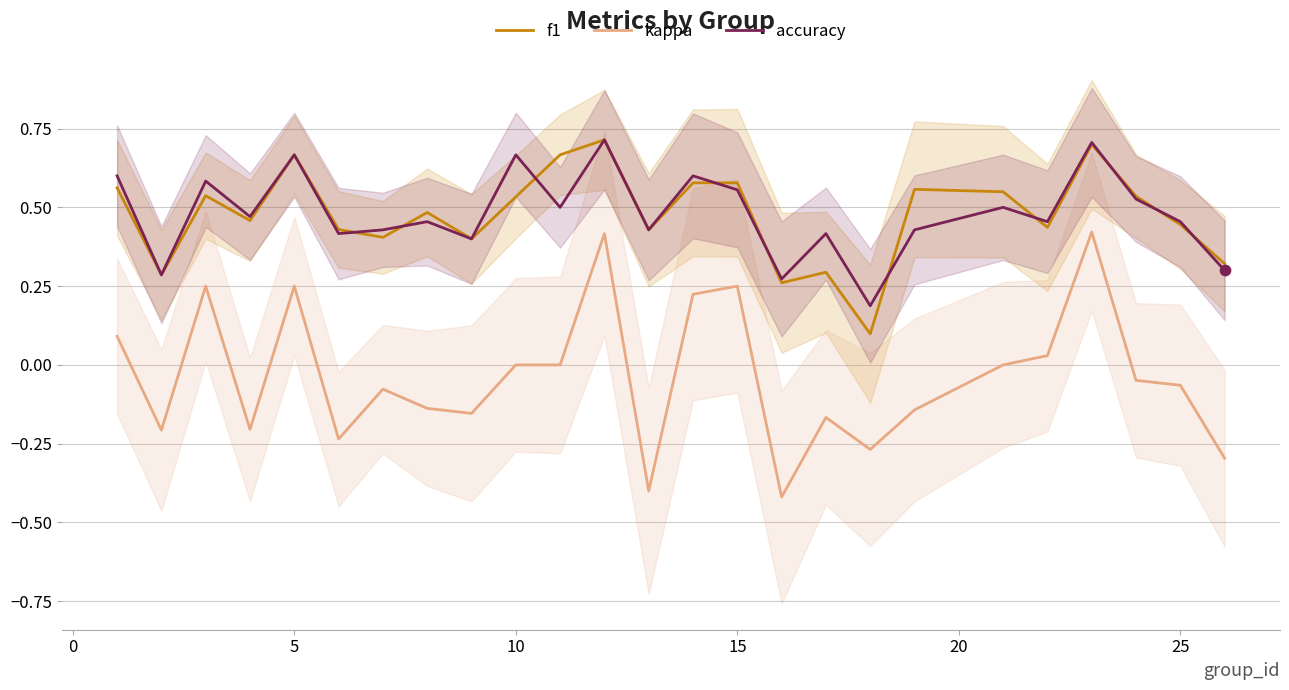

What are all the series names shown in the legend?

f1, kappa, accuracy